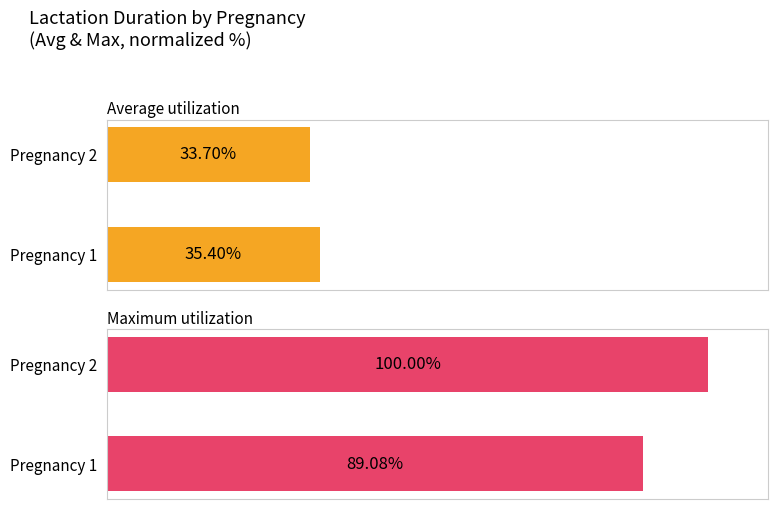

Between Pregnancy 1 and Pregnancy 2, which series saw the biggest shift?

Maximum utilization